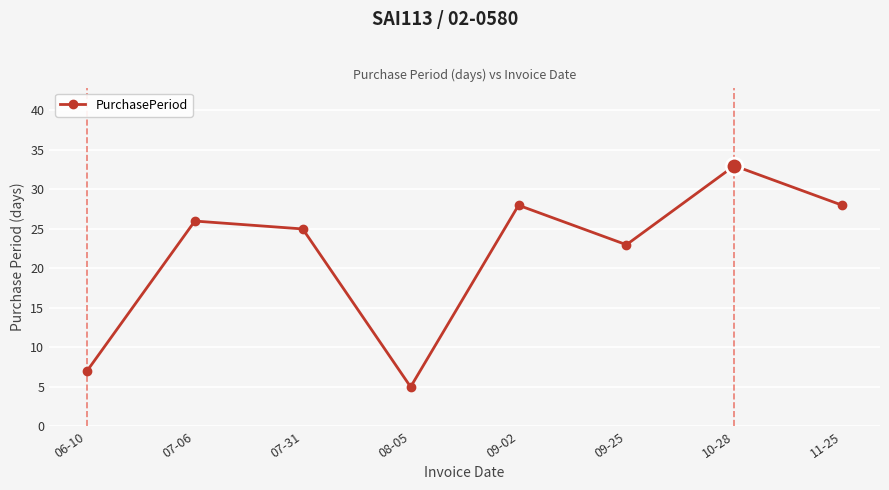

Approximately how many times larger is the value at 08-05 compared to 10-28?

0.2